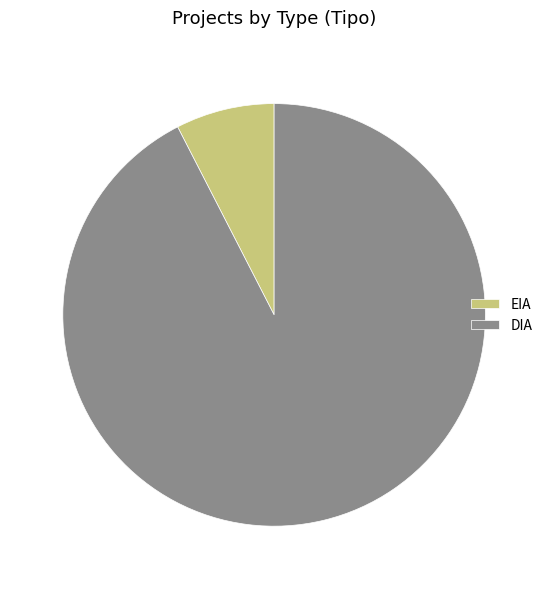

Combined, do DIA and EIA account for over 50%?

Yes